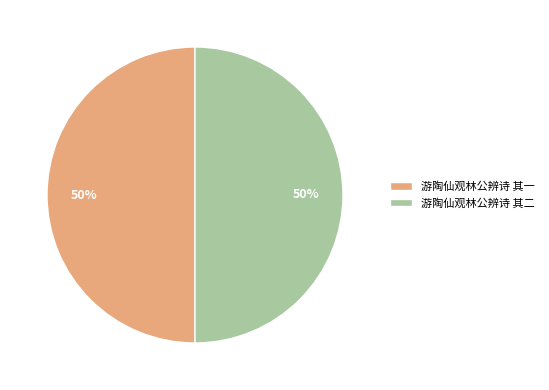

Combined, do 游陶仙观林公辨诗 其二 and 游陶仙观林公辨诗 其一 account for over 50%?

Yes